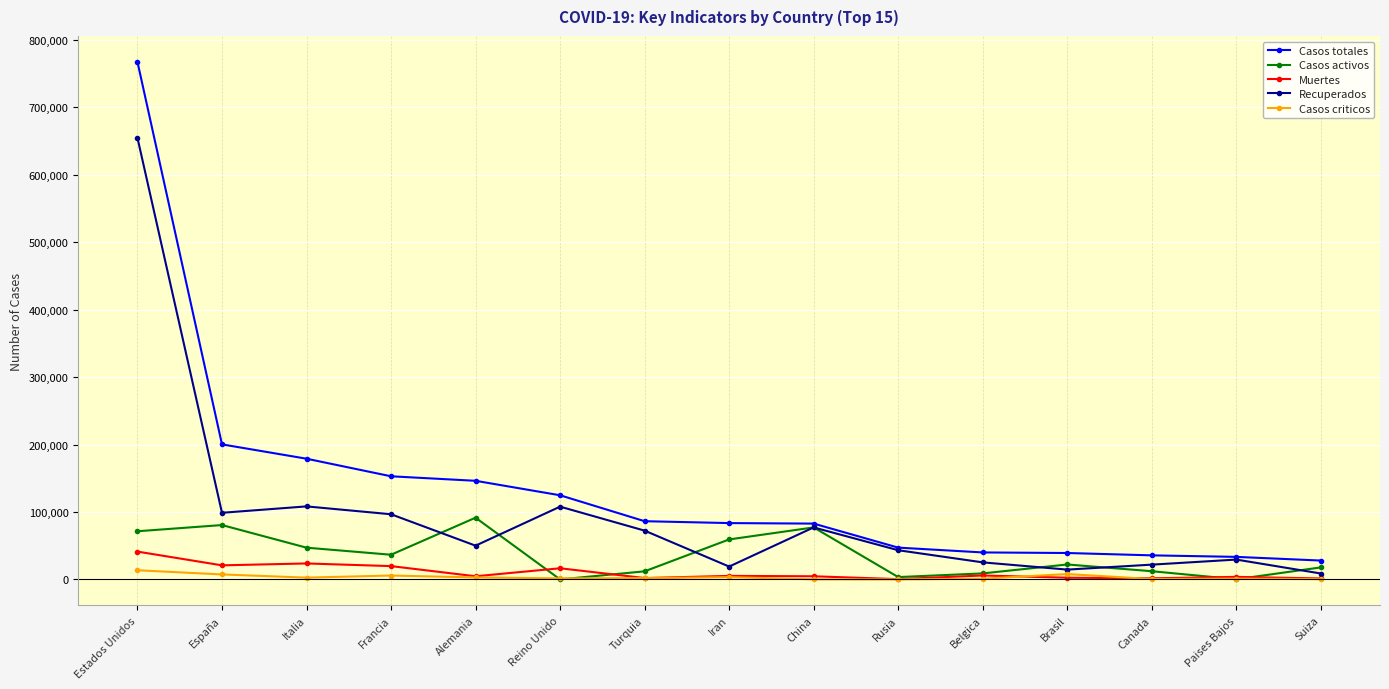

How many values in the Muertes series are below 4669?

7